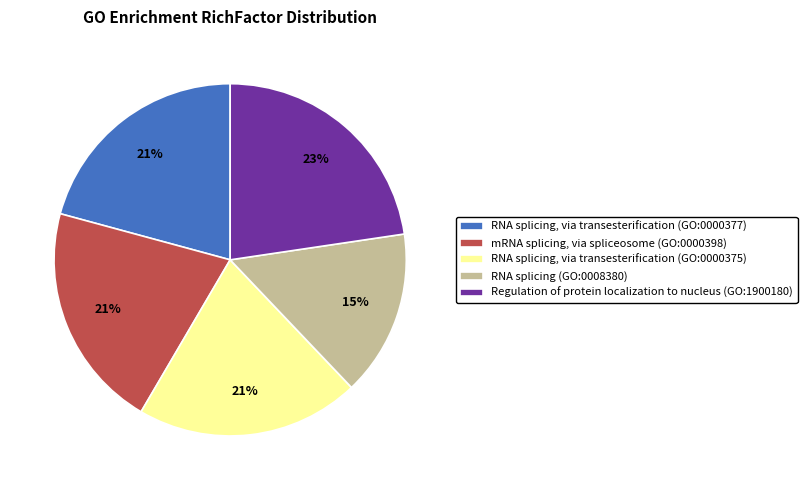

To the nearest percent, what is the combined percentage of RNA splicing, via transesterification (GO:0000375) and RNA splicing (GO:0008380)?

36%